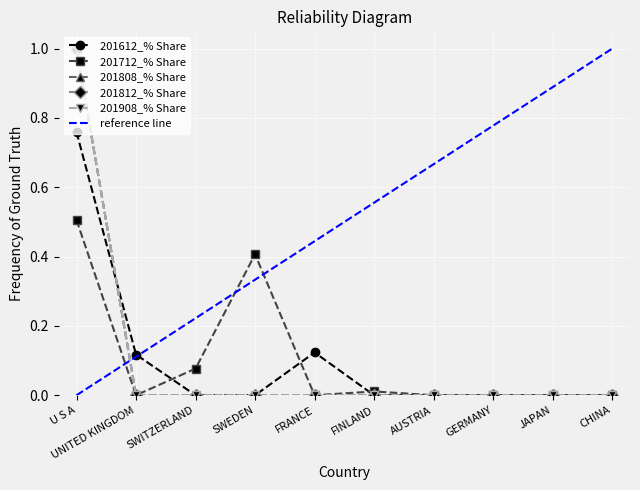

Where is the first local maximum for 201712_% Share?

SWEDEN